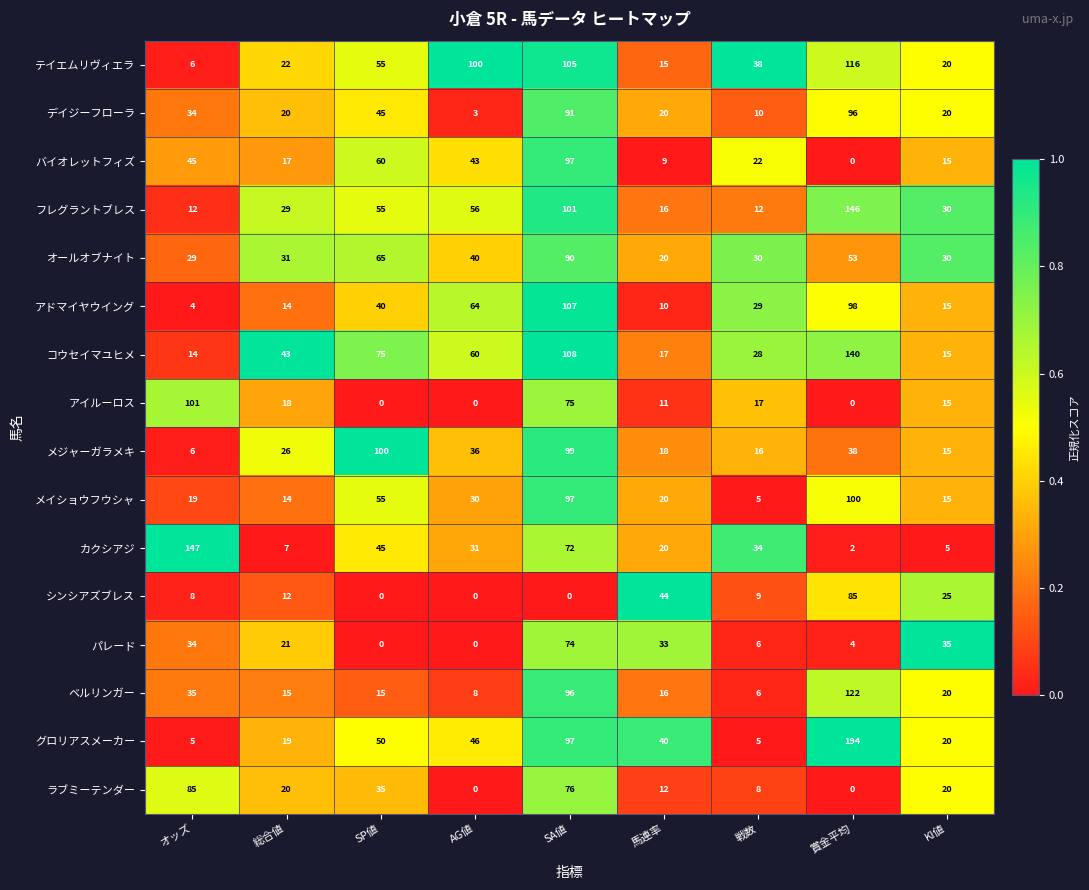

Which series has the largest total across all categories?

コウセイマユヒメ